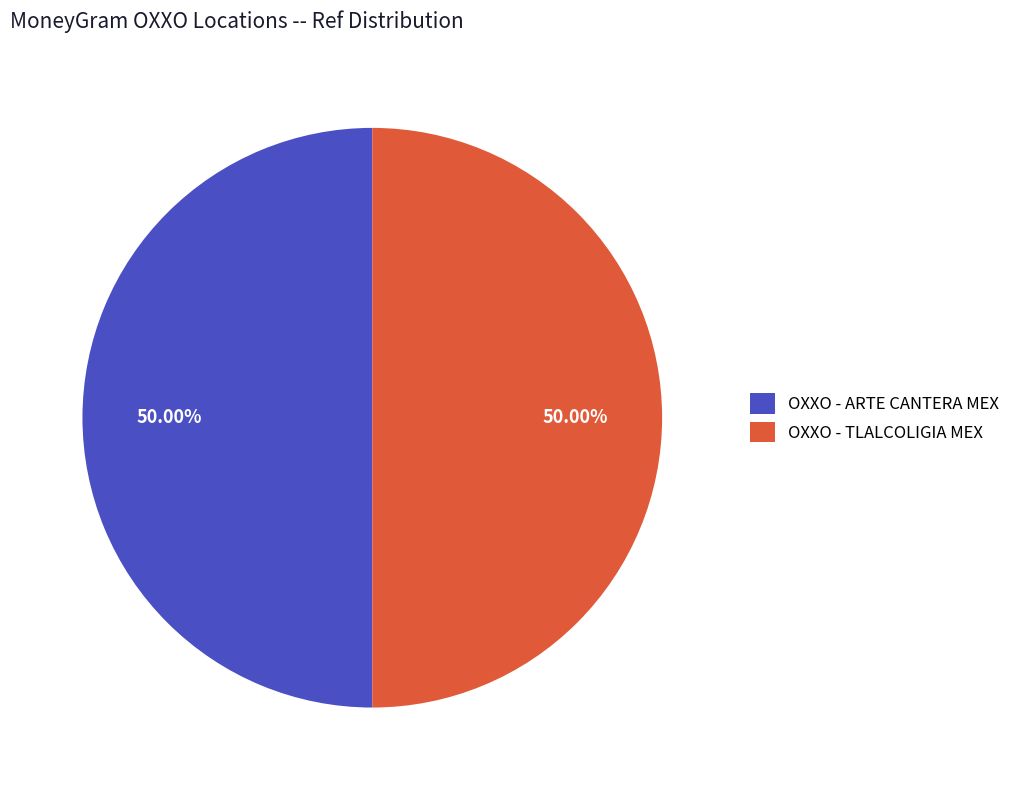

To the nearest percent, what percentage of the pie is OXXO - ARTE CANTERA MEX?

50%